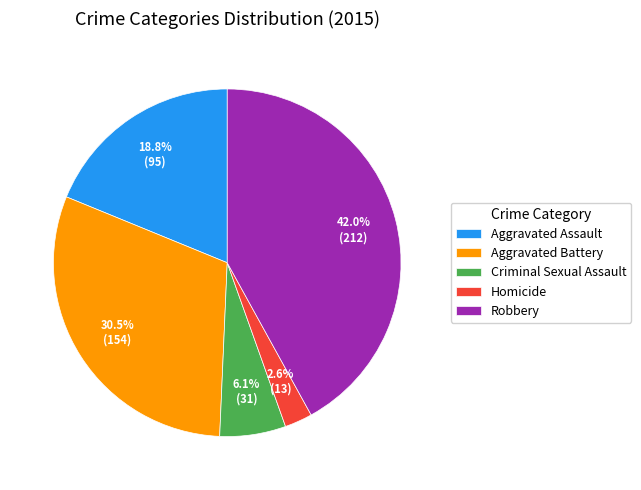

How many slices are in this pie chart?

5